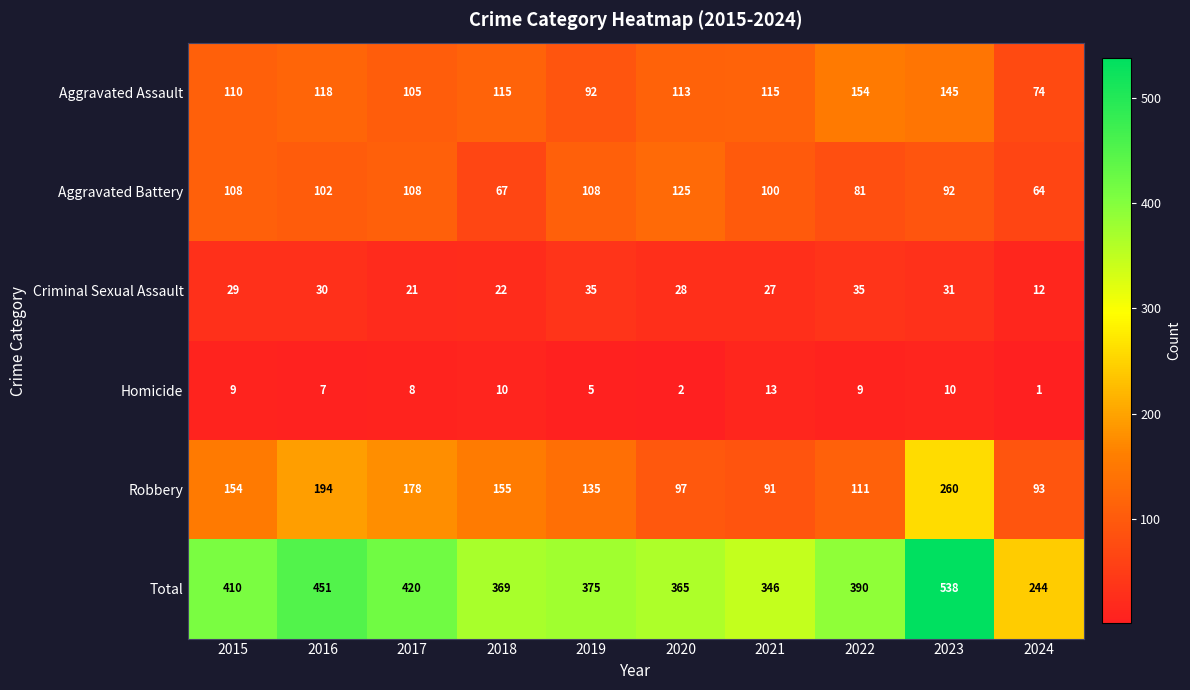

At which category is the sum across all series the highest?

2023